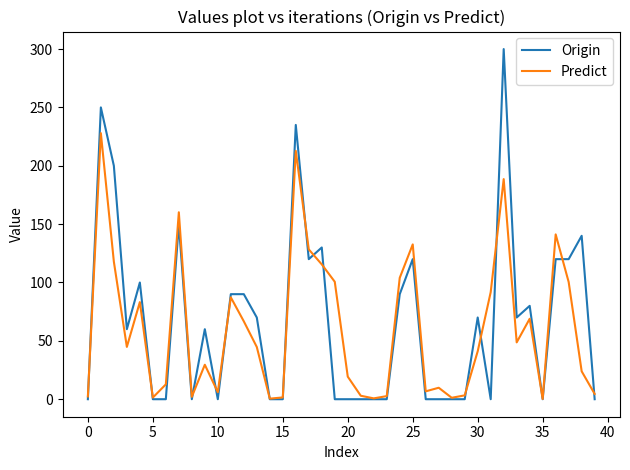

List the series in order of their peak value, highest first.

Origin, Predict